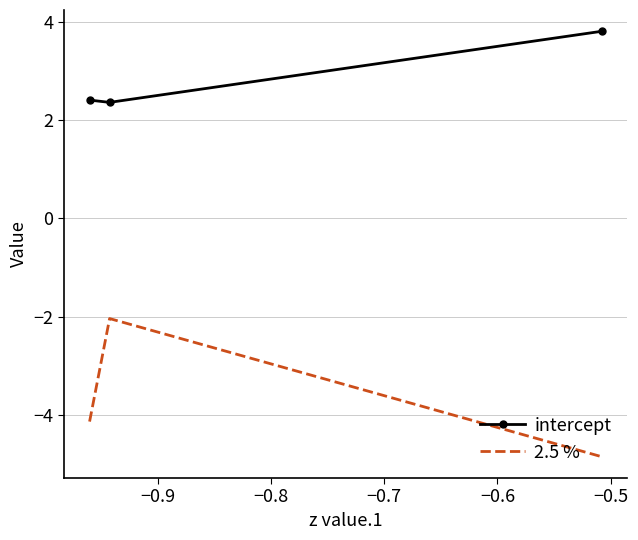

What is the difference between the maximum and minimum values in the 2.5 % series?

2.8